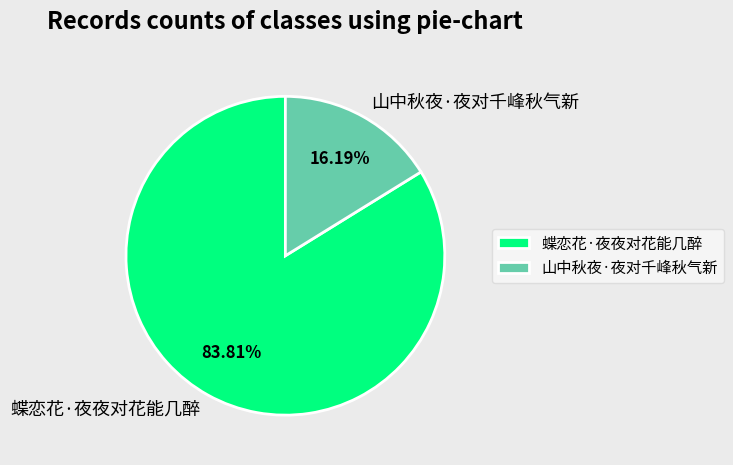

Rank the categories by value from highest to lowest.

蝶恋花·夜夜对花能几醉, 山中秋夜·夜对千峰秋气新